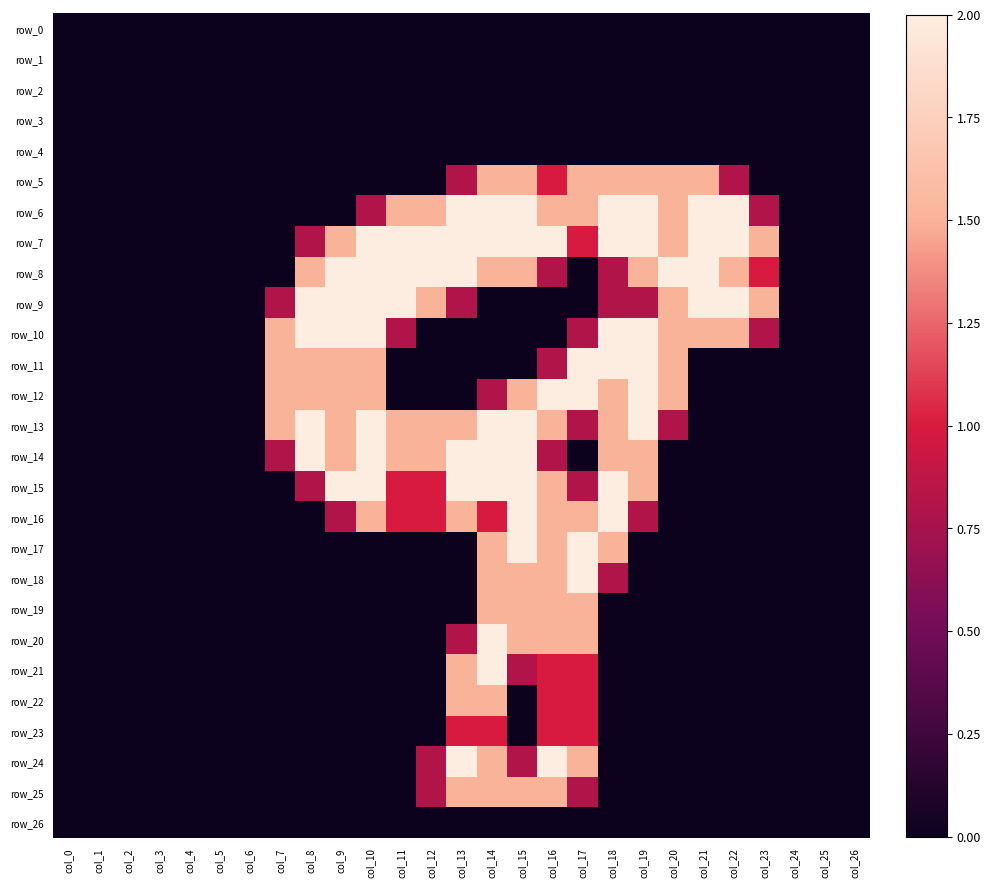

Is it true that row_24 equals 2.0 at col_16?

True